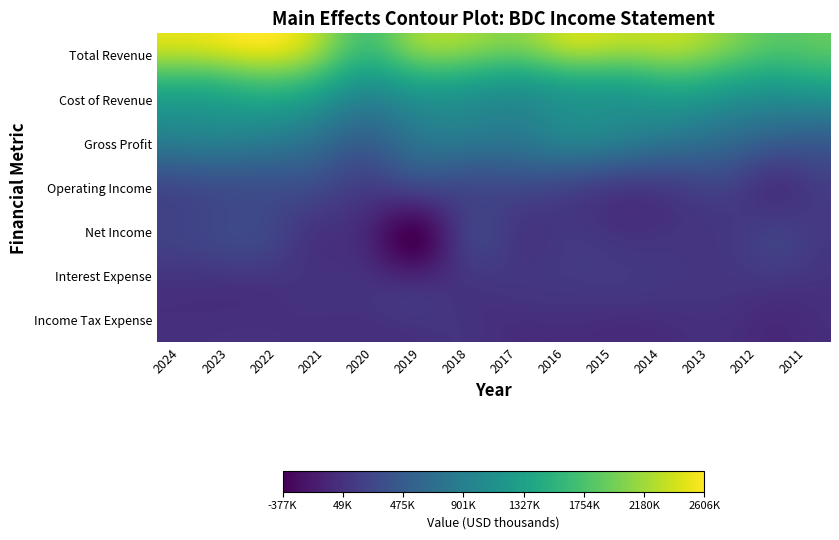

What is the difference between the maximum and minimum values in the Operating Income series?

289900